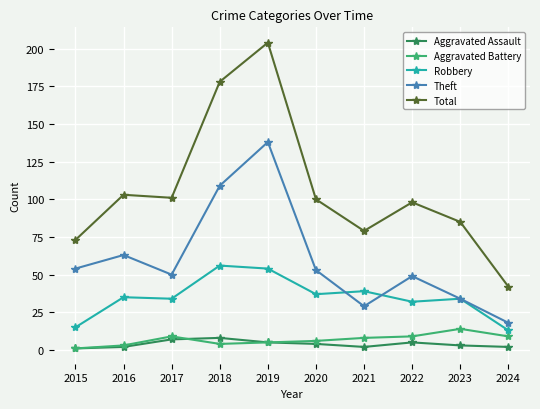

How many data points in Total are less than 100?

5